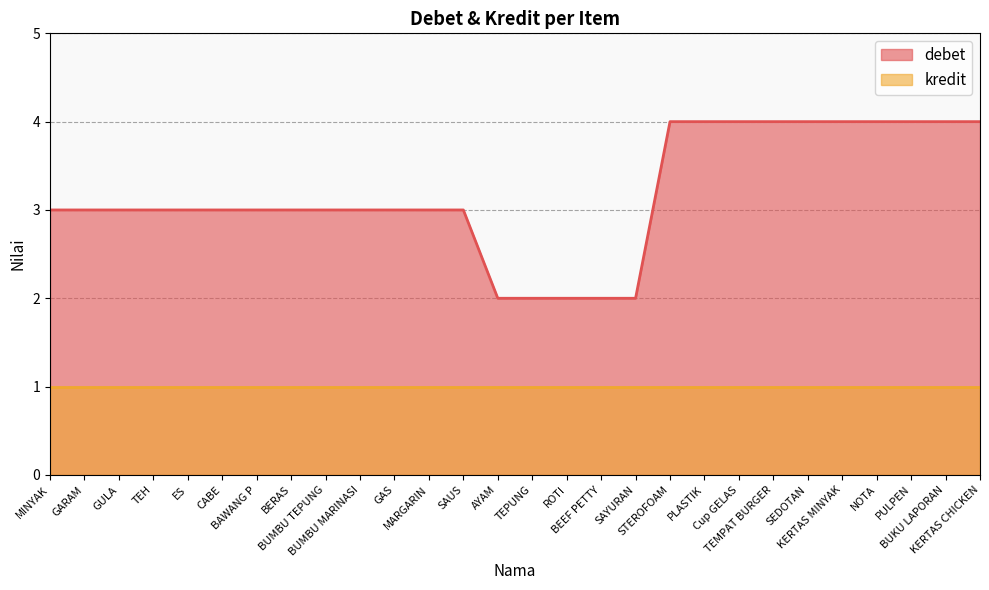

Read the value at STEROFOAM.

4